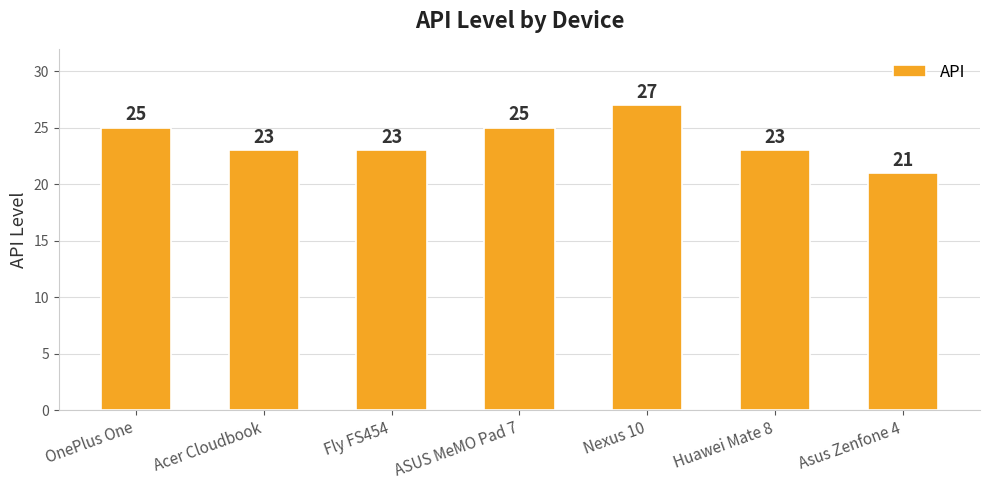

Are the bars horizontal?

No